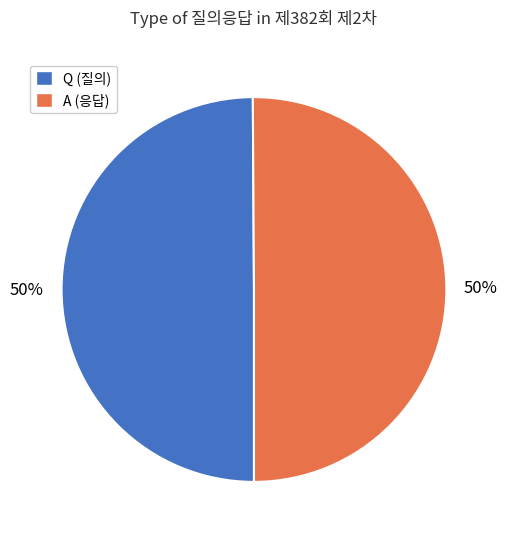

How many slices are in this pie chart?

2